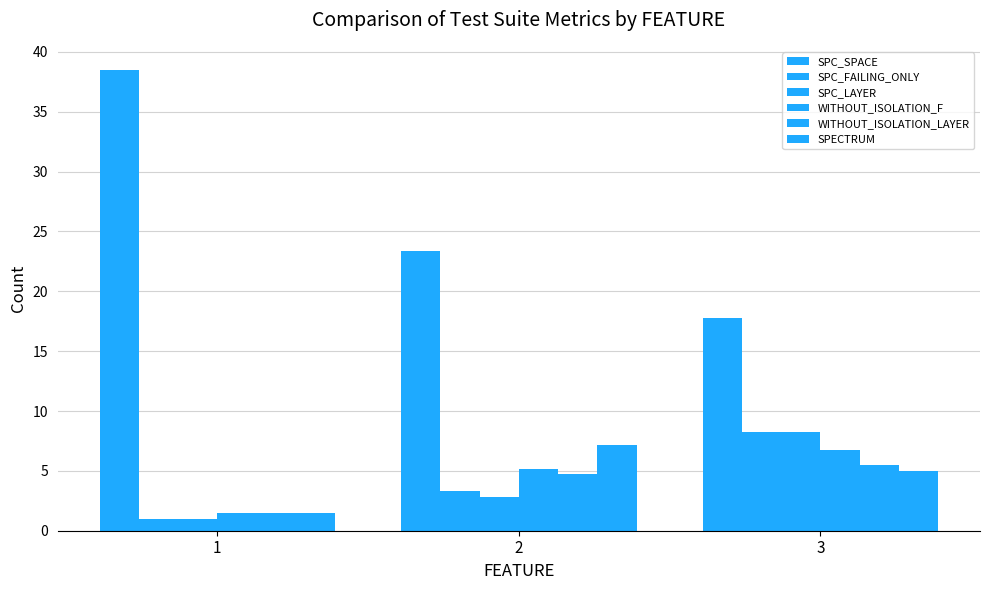

How many series are shown in this chart?

6